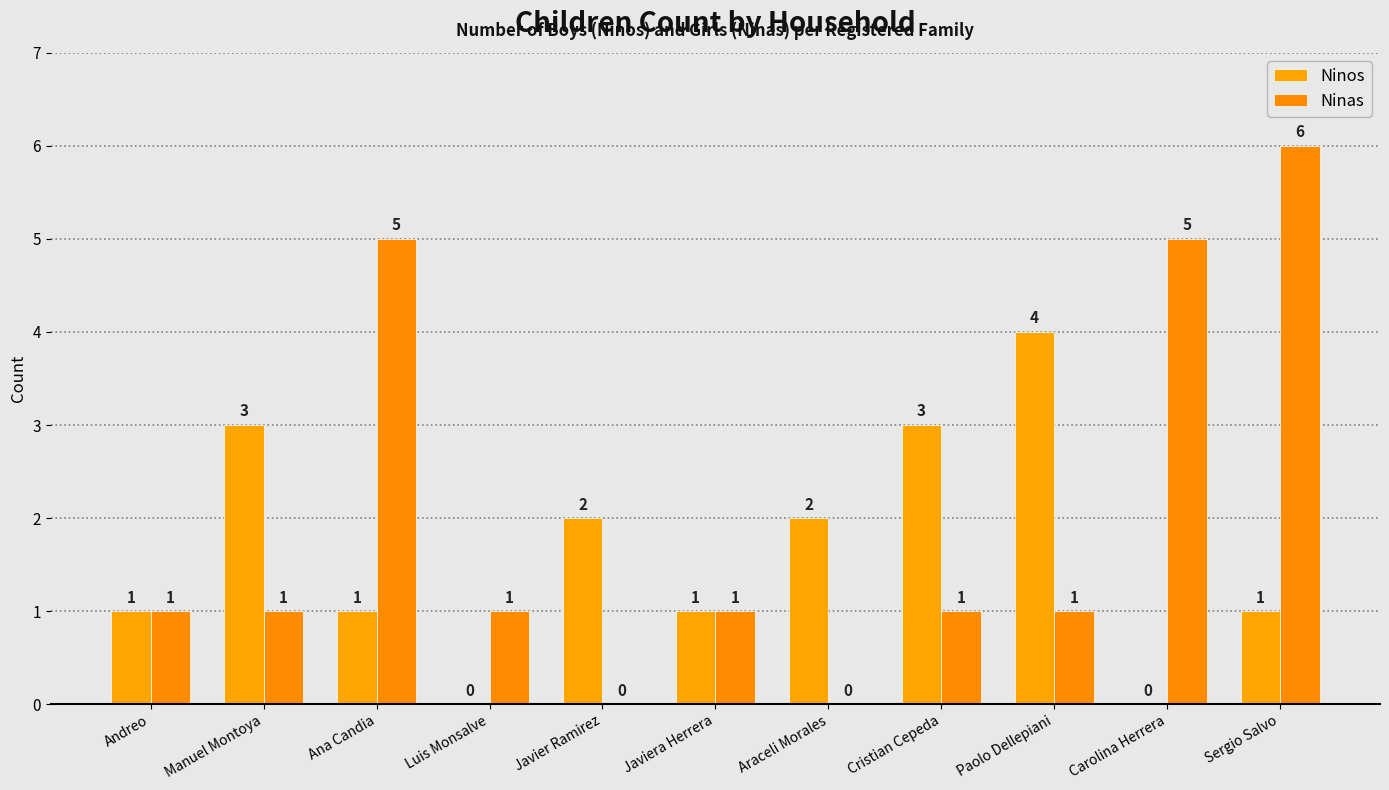

True or false: Ninas has a value of 0 at Manuel Montoya.

False